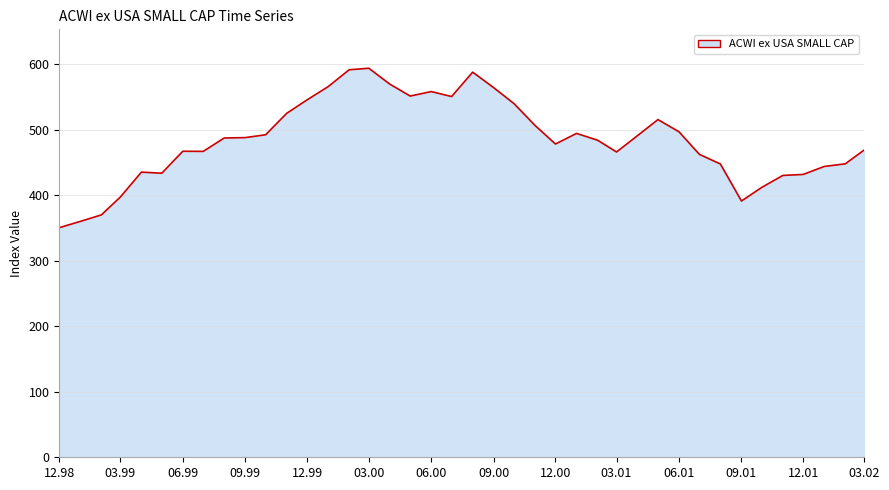

What is the difference between the maximum and minimum values?

243.4